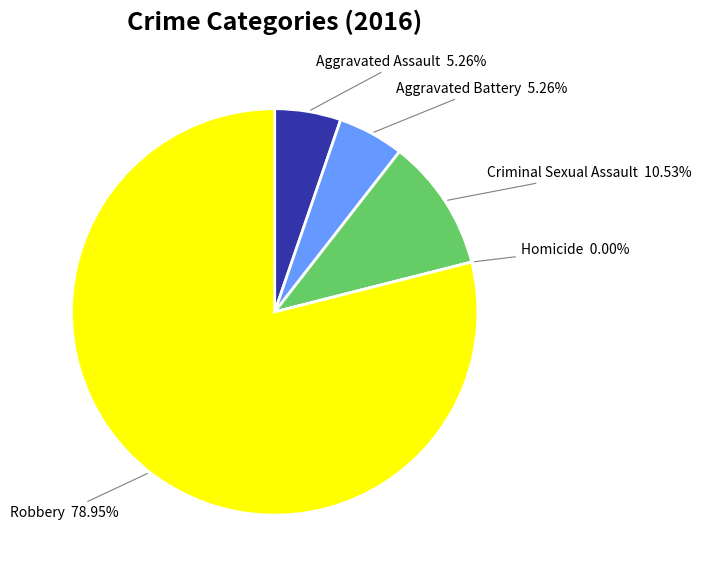

How much of the chart is everything except Criminal Sexual Assault?

89.5%